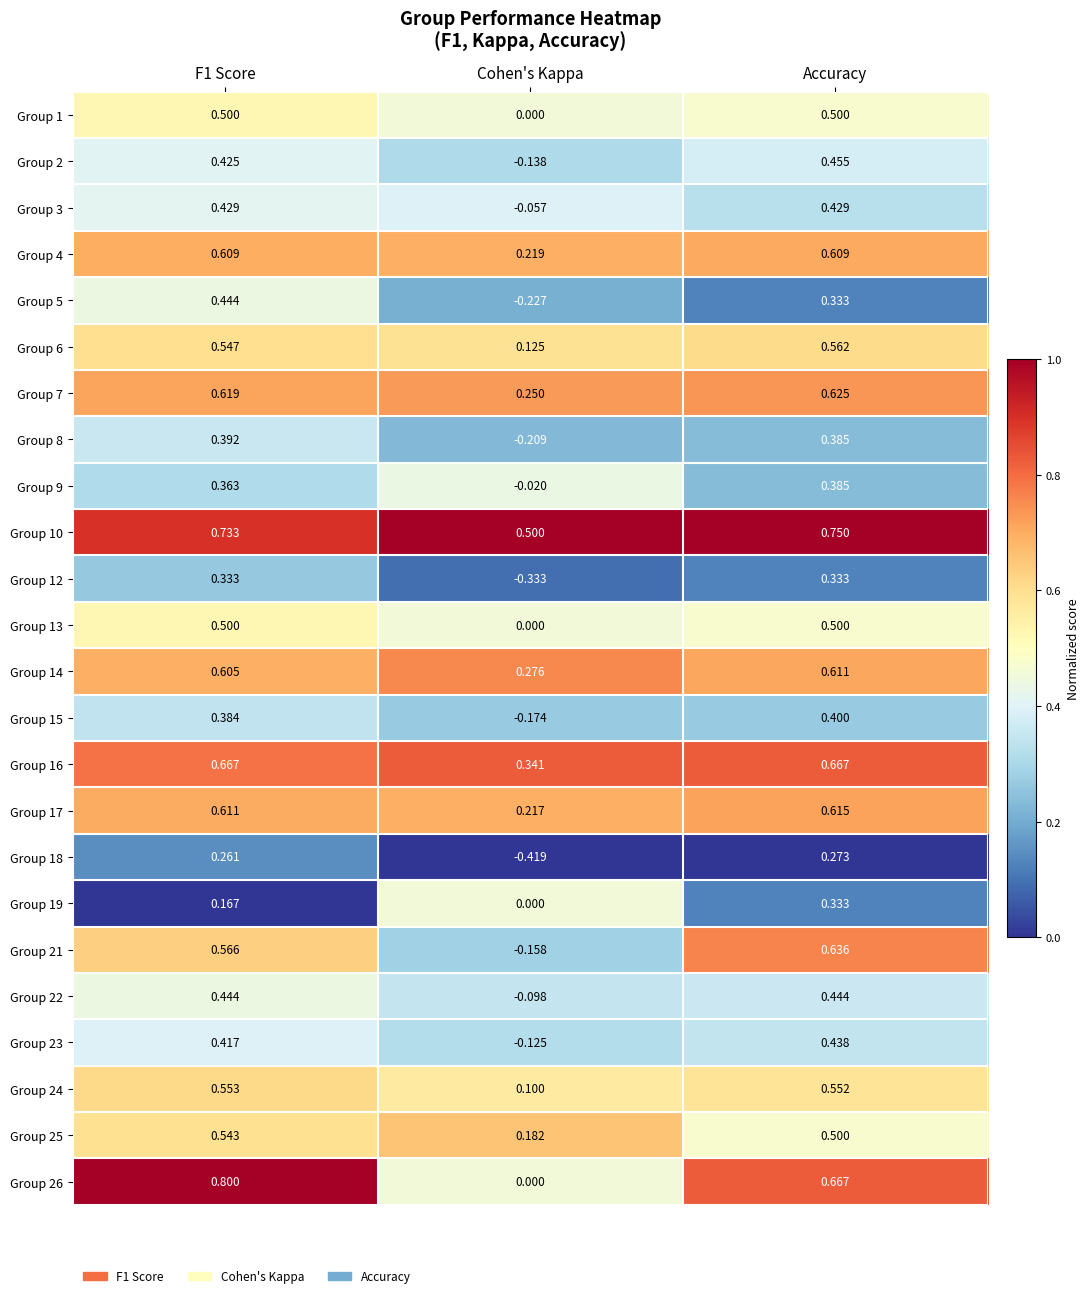

At which category is the sum across all series the highest?

Accuracy